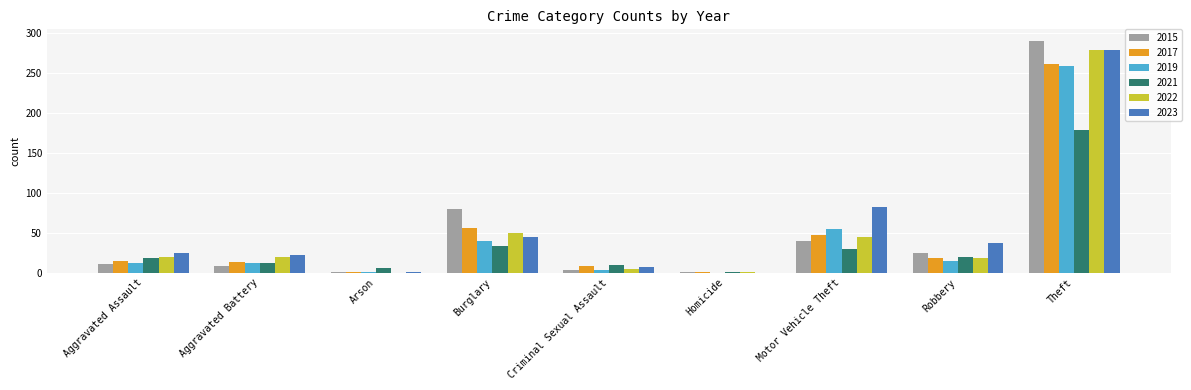

True or false: 2022 has a value of 279 at Theft.

True